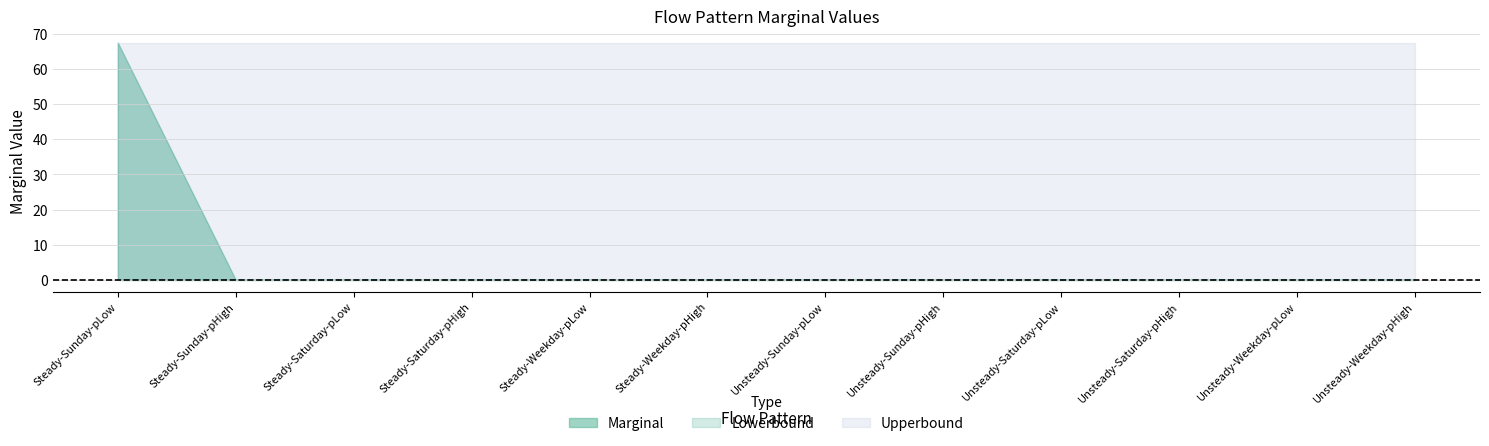

Which category has the highest value in the Marginal series?

Steady-Sunday-pLow